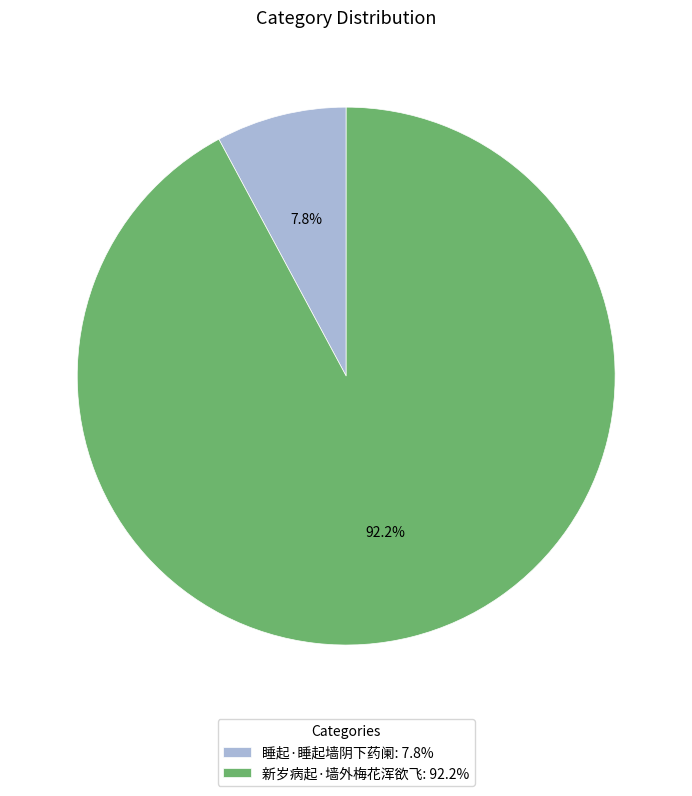

What percentage is the 睡起·睡起墙阴下药阑 slice, to the nearest percent?

8%